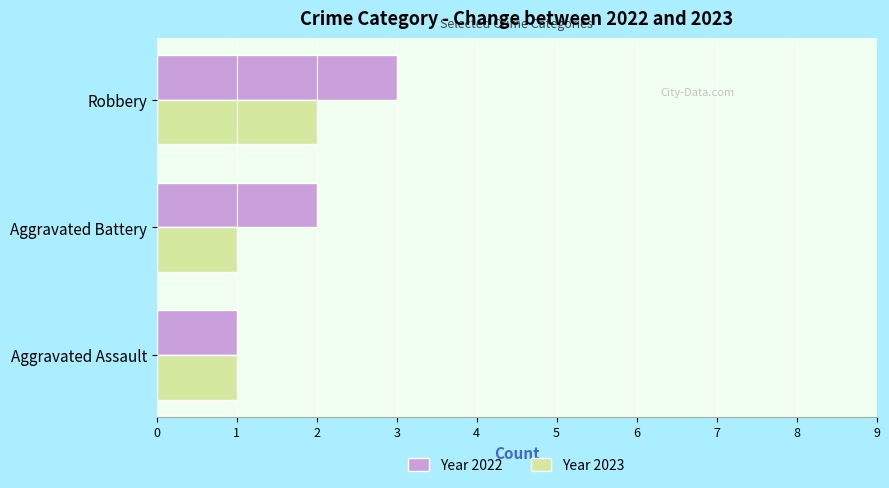

Rank the series by their maximum value, from lowest to highest.

Year 2023, Year 2022